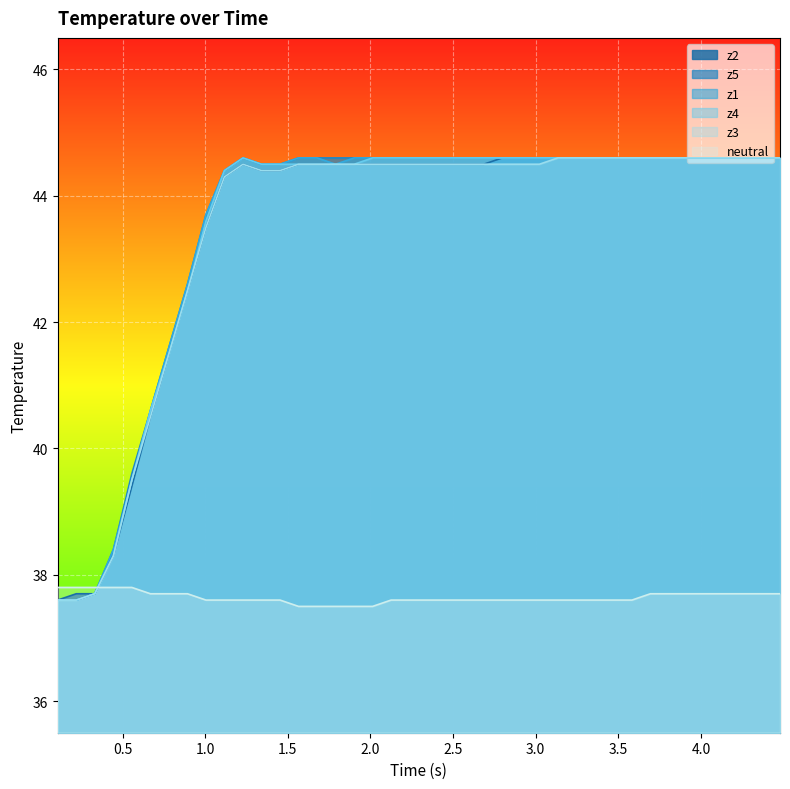

What is the minimum value shown in the chart?

37.5